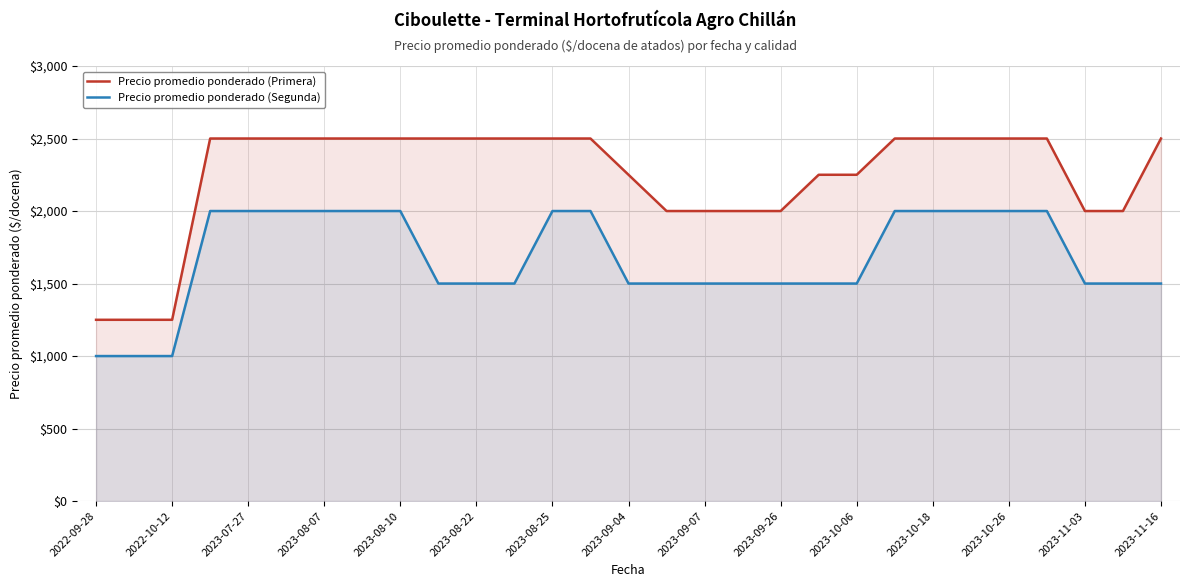

True or false: Precio promedio ponderado (Primera) and Precio promedio ponderado (Segunda) intersect in this chart.

False